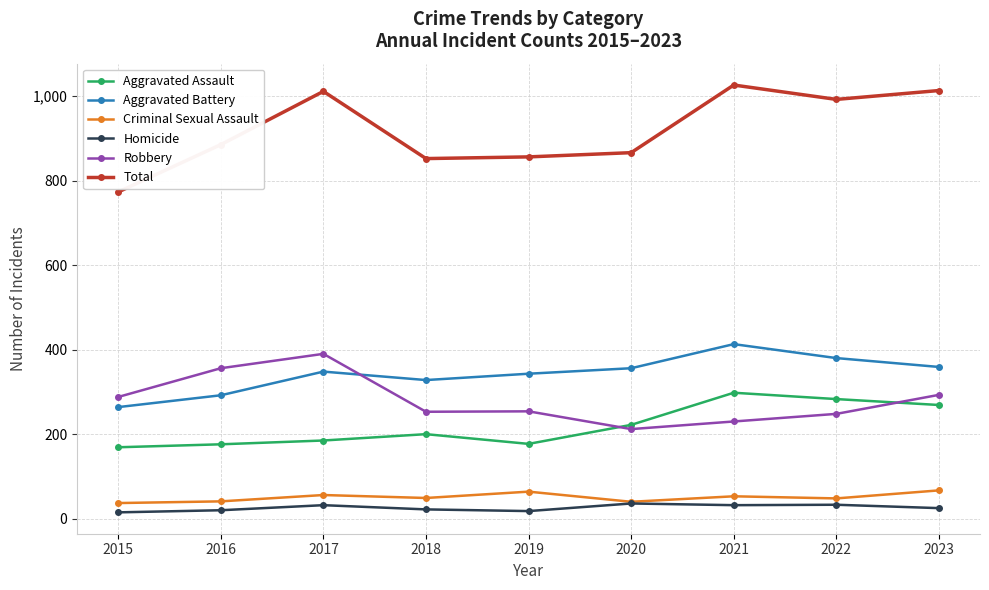

True or false: Aggravated Assault has more than 0 interior local peaks.

True